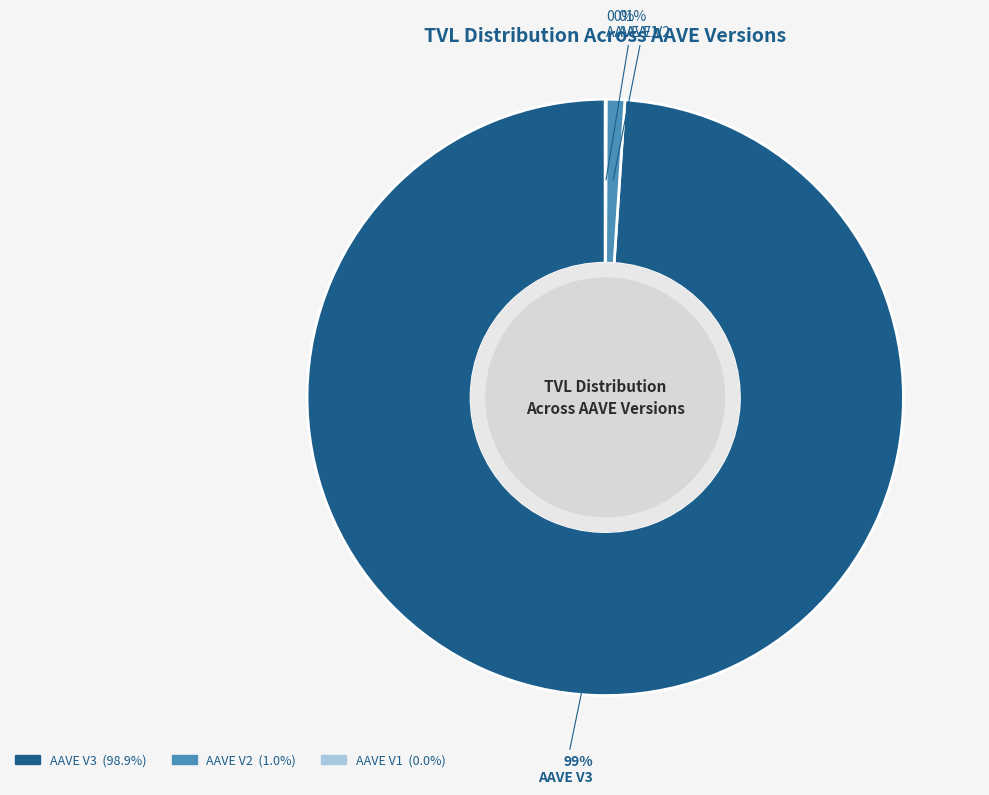

What percentage is the AAVE V2 slice, to the nearest percent?

1%